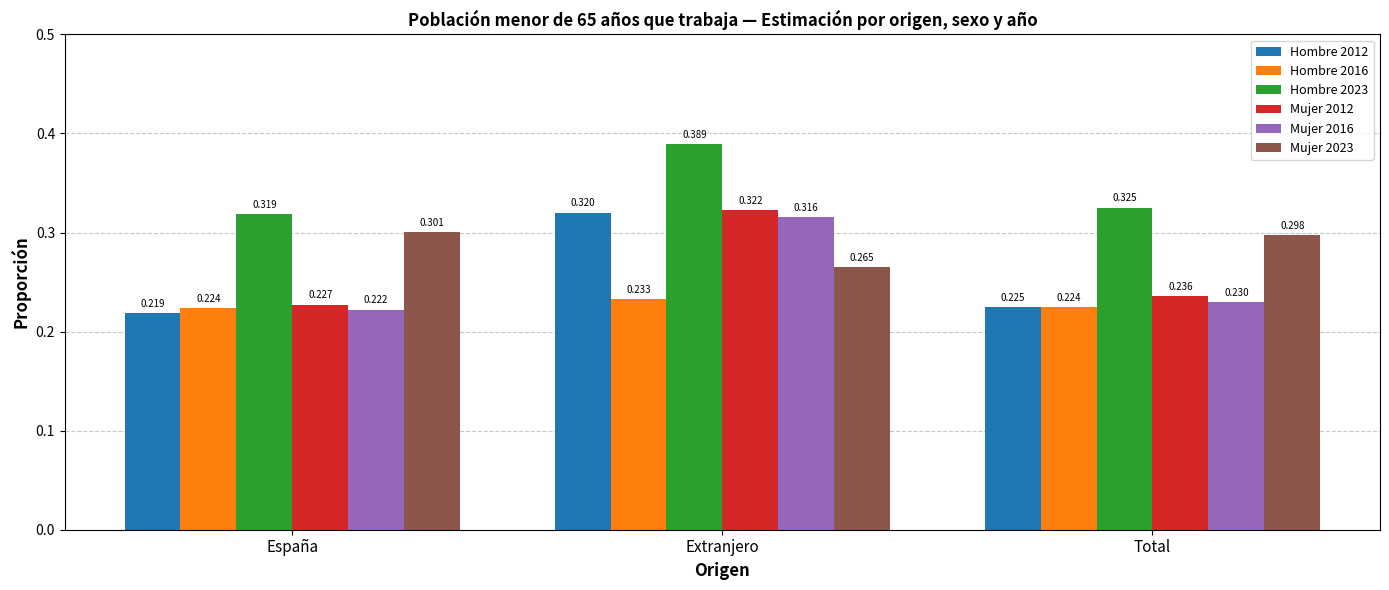

List the labels in order of Hombre 2023 value, largest first.

Extranjero, Total, España